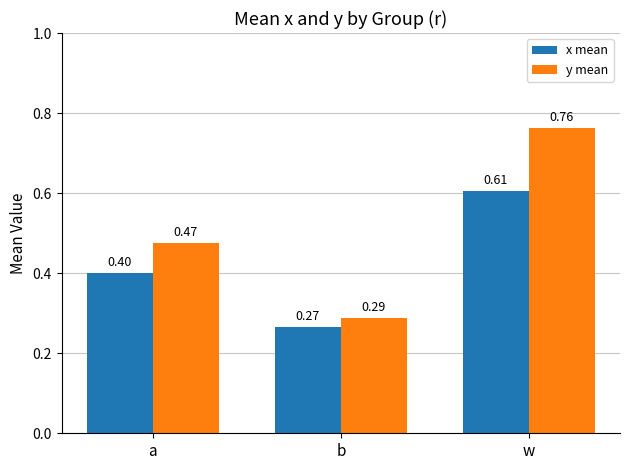

Which series changed the most between b and w?

y mean